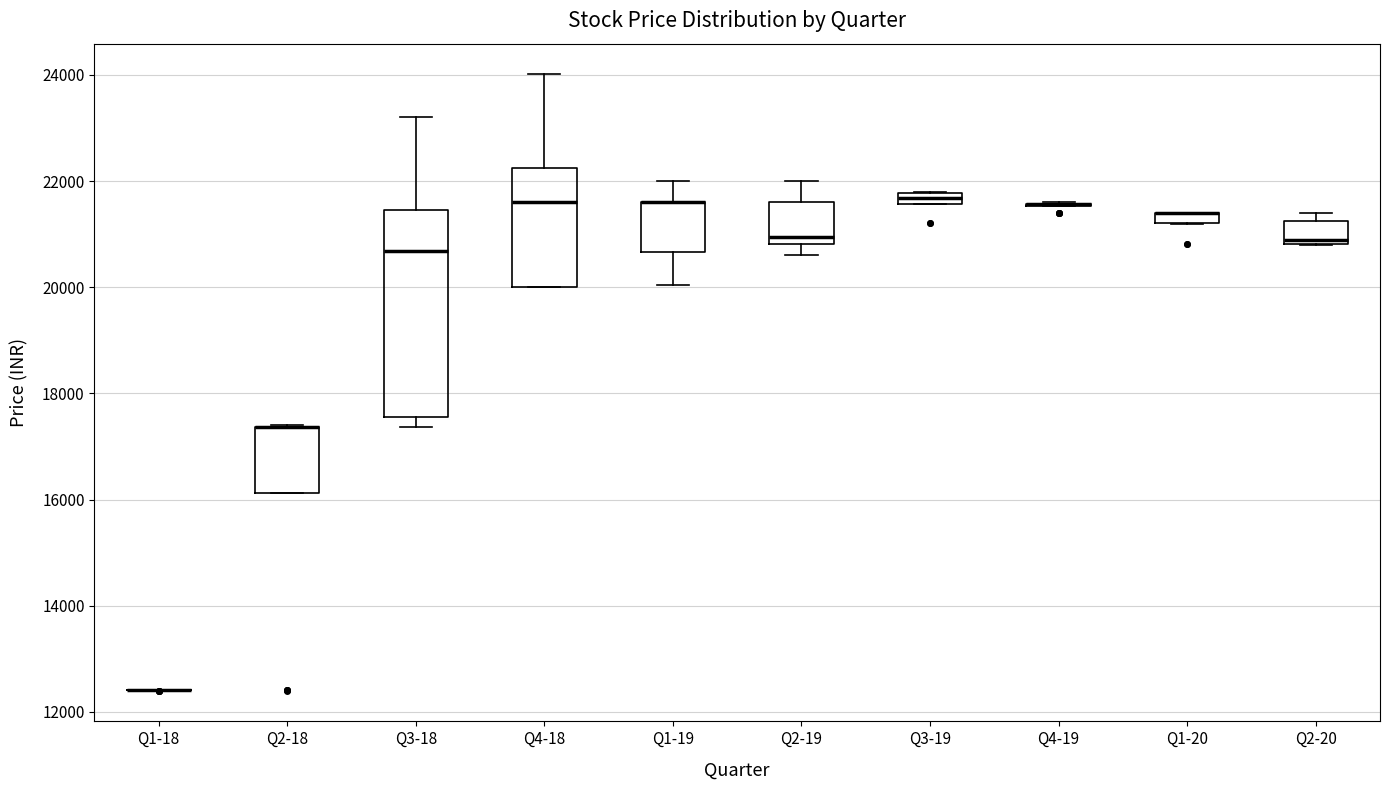

Which box is the tallest, from its lower edge to its upper edge?

Q3-18